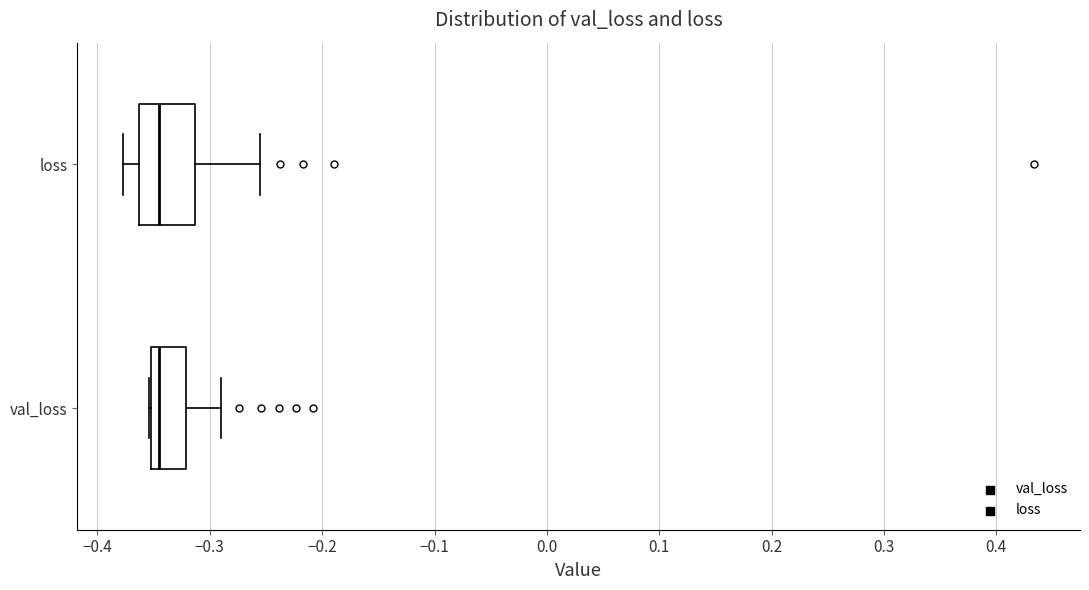

Where is the left edge of the box for loss on the x-axis? The values are not printed on the chart, so give them approximately, as read against the axis.

-0.36